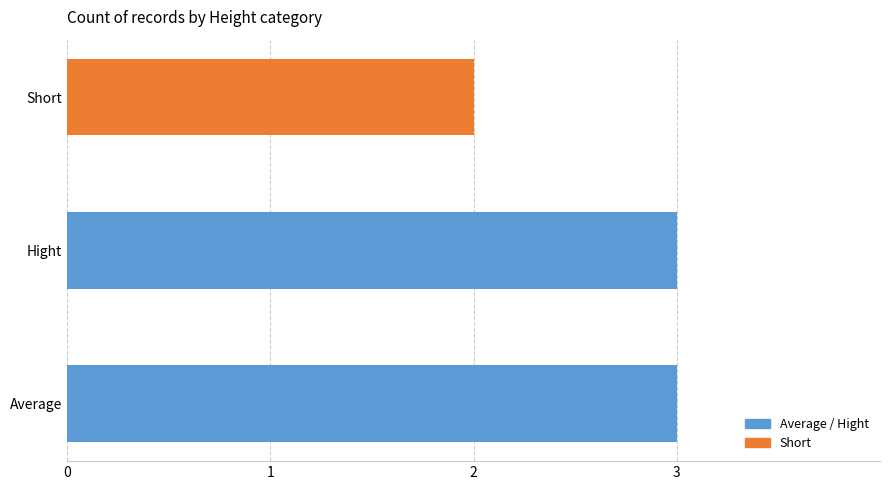

Reading bottom to top, list all the values displayed in this chart.

3	3	2